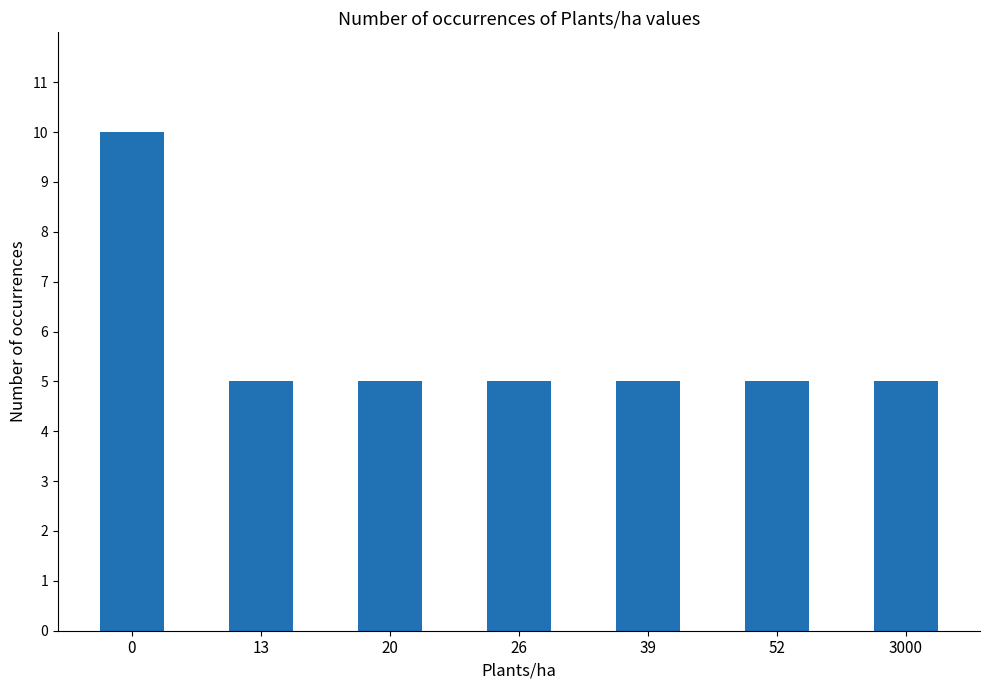

What is the difference between the maximum and second lowest values?

5